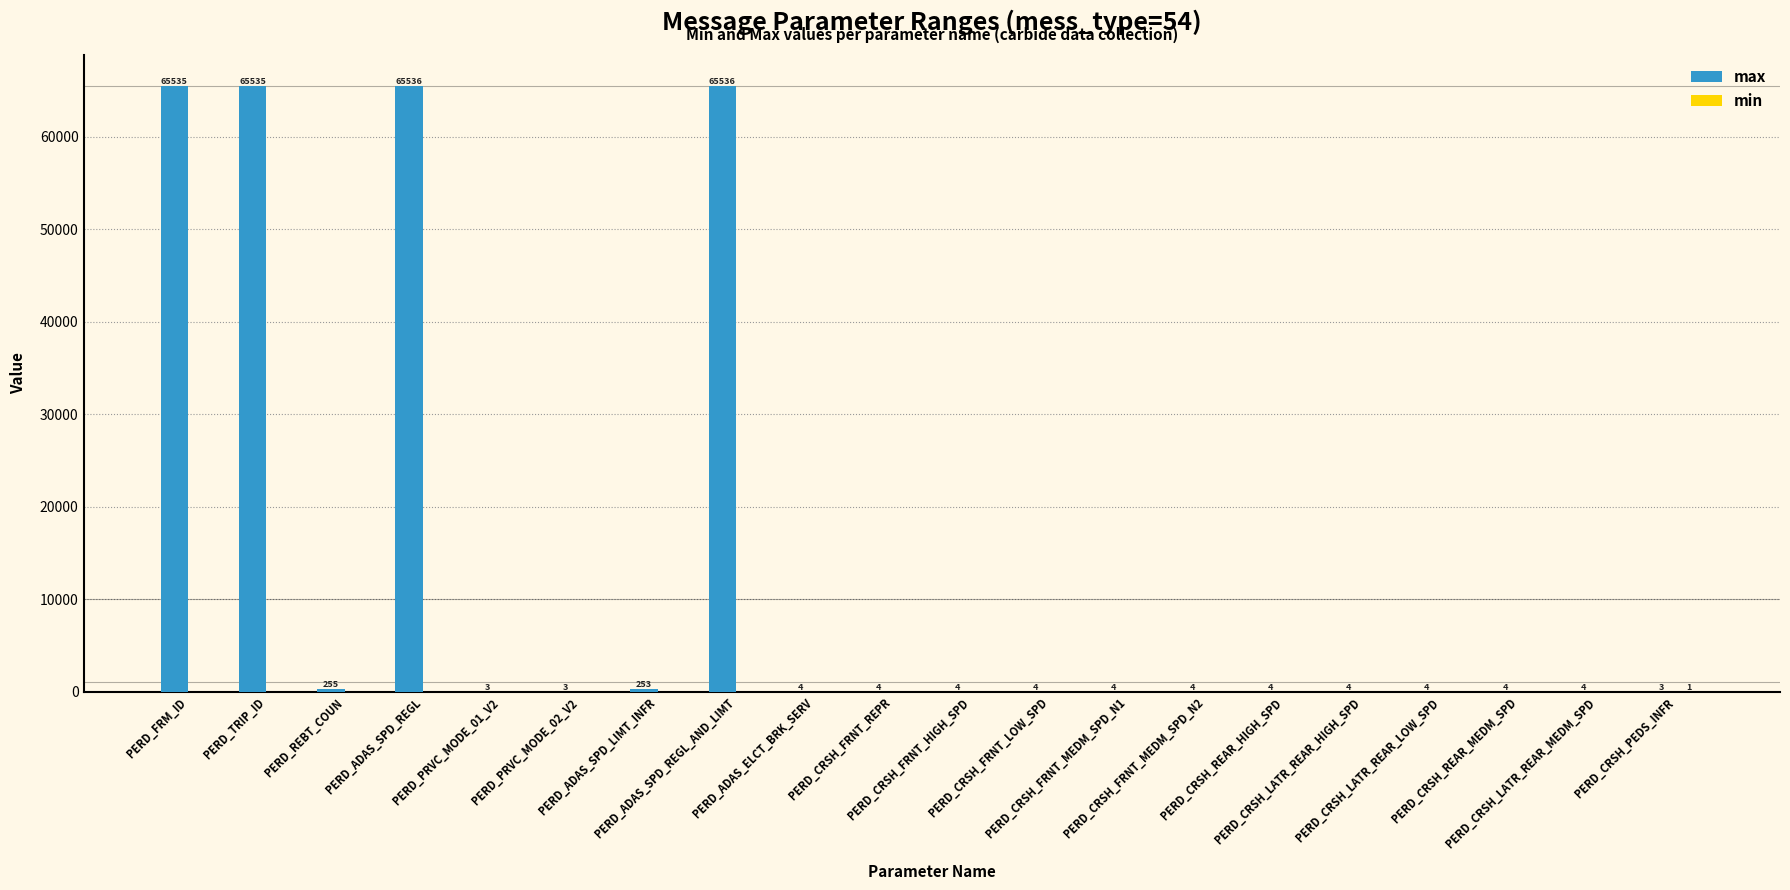

What is the label of the 2nd bar from the right?

PERD_CRSH_LATR_REAR_MEDM_SPD